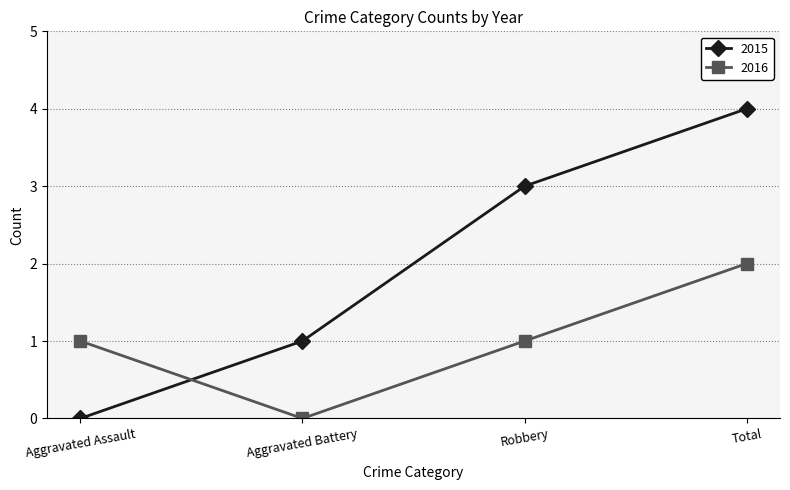

Reading left to right, list all the values displayed in this chart.

2015: Aggravated Assault=0	Aggravated Battery=1	Robbery=3	Total=4
2016: Aggravated Assault=1	Aggravated Battery=0	Robbery=1	Total=2